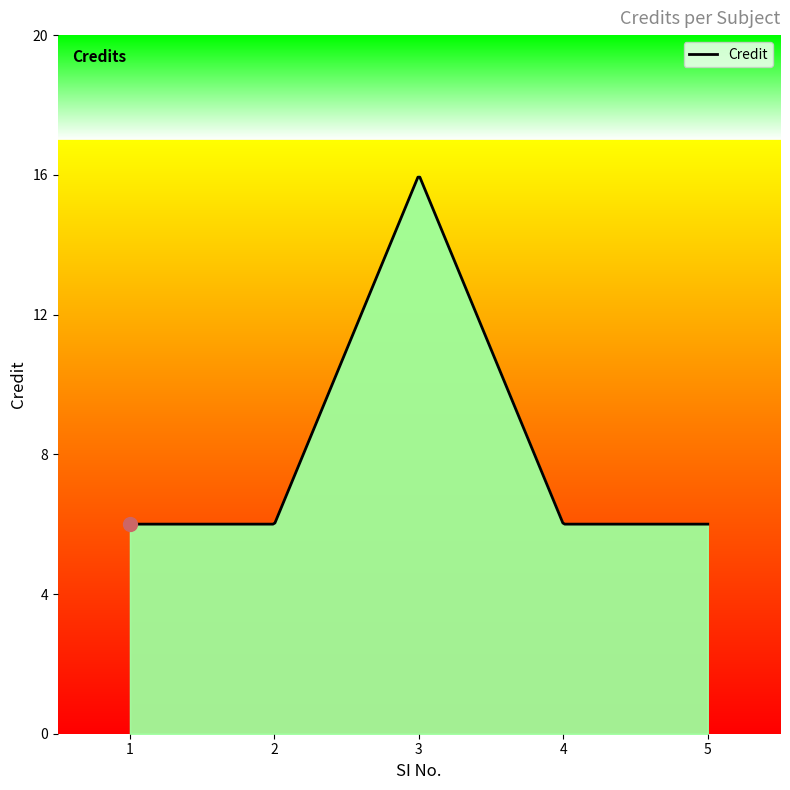

What is the maximum value shown in the chart?

16